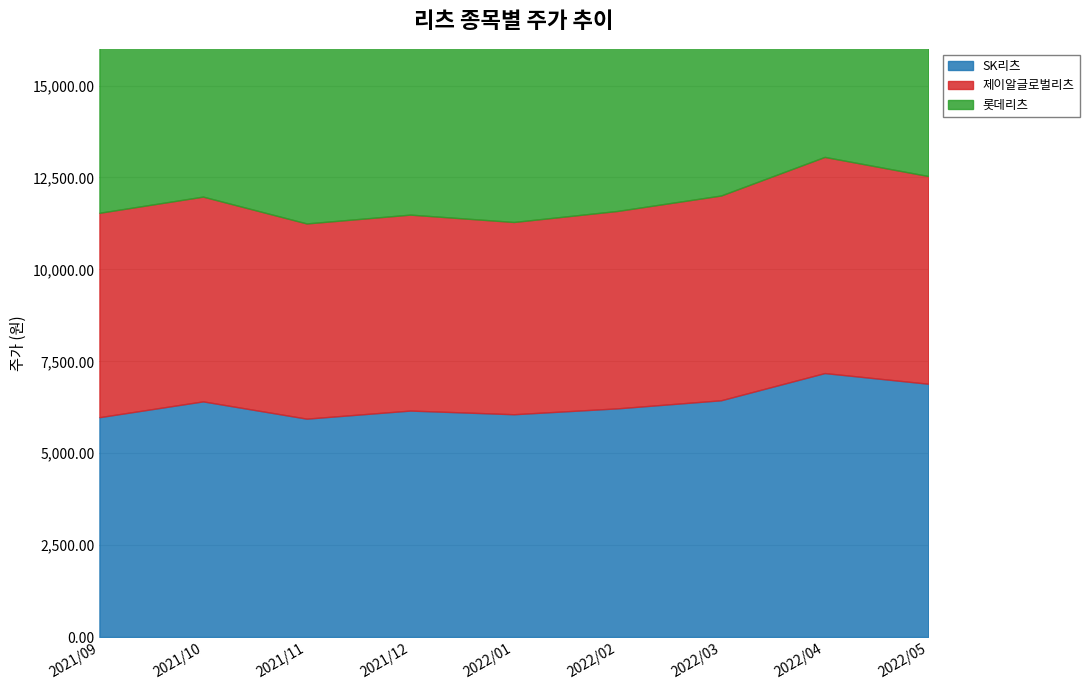

Which series changed the most between 2021/11 and 2021/12?

SK리츠